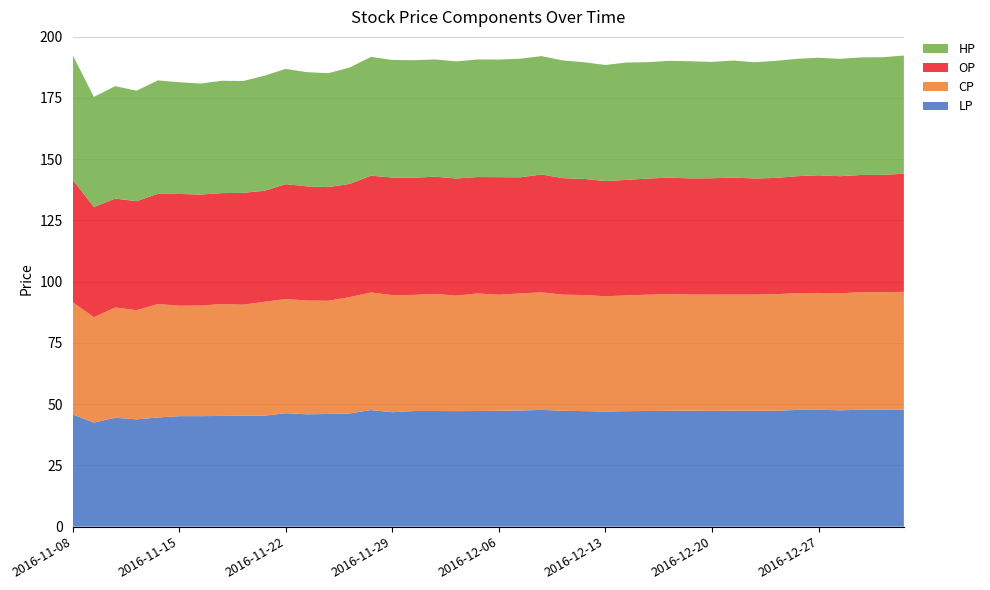

Reading left to right, list all the values displayed in this chart.

LP: 2016-11-08=45.8	2016-11-09=42.5	2016-11-10=44.5	2016-11-11=43.8	2016-11-14=44.5	2016-11-15=45.1	2016-11-16=45.1	2016-11-17=45.2	2016-11-18=45.3	2016-11-21=45.3	2016-11-22=46.3	2016-11-23=45.9	2016-11-24=46.0	2016-11-25=46.2	2016-11-28=47.6	2016-11-29=46.7	2016-11-30=47.2	2016-12-01=47.2	2016-12-02=47.1	2016-12-05=47.2	2016-12-06=47.3	2016-12-07=47.4	2016-12-08=47.6	2016-12-09=47.3	2016-12-12=47.1	2016-12-13=47.0	2016-12-14=47.1	2016-12-15=47.2	2016-12-16=47.3	2016-12-19=47.4	2016-12-20=47.2	2016-12-21=47.4	2016-12-22=47.3	2016-12-23=47.3	2016-12-26=47.6	2016-12-27=47.7	2016-12-28=47.5	2016-12-29=47.7	2016-12-30=47.7	2017-01-03=47.8
CP: 2016-11-08=45.9	2016-11-09=43.0	2016-11-10=45.0	2016-11-11=44.5	2016-11-14=46.3	2016-11-15=45.1	2016-11-16=45.1	2016-11-17=45.6	2016-11-18=45.3	2016-11-21=46.5	2016-11-22=46.6	2016-11-23=46.5	2016-11-24=46.2	2016-11-25=47.5	2016-11-28=48.0	2016-11-29=47.8	2016-11-30=47.4	2016-12-01=47.8	2016-12-02=47.1	2016-12-05=48.0	2016-12-06=47.4	2016-12-07=47.8	2016-12-08=48.0	2016-12-09=47.4	2016-12-12=47.4	2016-12-13=47.0	2016-12-14=47.2	2016-12-15=47.5	2016-12-16=47.6	2016-12-19=47.4	2016-12-20=47.5	2016-12-21=47.4	2016-12-22=47.5	2016-12-23=47.6	2016-12-26=47.6	2016-12-27=47.7	2016-12-28=47.8	2016-12-29=48.0	2016-12-30=48.0	2017-01-03=48.1
OP: 2016-11-08=50.0	2016-11-09=45.0	2016-11-10=44.5	2016-11-11=44.5	2016-11-14=45.0	2016-11-15=45.6	2016-11-16=45.3	2016-11-17=45.3	2016-11-18=45.6	2016-11-21=45.3	2016-11-22=46.9	2016-11-23=46.6	2016-11-24=46.4	2016-11-25=46.2	2016-11-28=47.6	2016-11-29=48.0	2016-11-30=47.8	2016-12-01=47.9	2016-12-02=47.8	2016-12-05=47.5	2016-12-06=48.0	2016-12-07=47.4	2016-12-08=48.1	2016-12-09=47.5	2016-12-12=47.4	2016-12-13=47.0	2016-12-14=47.1	2016-12-15=47.4	2016-12-16=47.5	2016-12-19=47.4	2016-12-20=47.5	2016-12-21=47.8	2016-12-22=47.4	2016-12-23=47.5	2016-12-26=47.8	2016-12-27=48.0	2016-12-28=47.8	2016-12-29=47.9	2016-12-30=47.9	2017-01-03=48.2
HP: 2016-11-08=50.9	2016-11-09=45.0	2016-11-10=45.9	2016-11-11=45.1	2016-11-14=46.3	2016-11-15=45.6	2016-11-16=45.3	2016-11-17=45.9	2016-11-18=45.6	2016-11-21=47.0	2016-11-22=47.0	2016-11-23=46.6	2016-11-24=46.5	2016-11-25=47.5	2016-11-28=48.5	2016-11-29=48.0	2016-11-30=48.0	2016-12-01=47.9	2016-12-02=47.8	2016-12-05=48.0	2016-12-06=48.0	2016-12-07=48.4	2016-12-08=48.3	2016-12-09=48.0	2016-12-12=47.6	2016-12-13=47.4	2016-12-14=47.9	2016-12-15=47.5	2016-12-16=47.7	2016-12-19=47.8	2016-12-20=47.5	2016-12-21=47.8	2016-12-22=47.5	2016-12-23=47.8	2016-12-26=47.9	2016-12-27=48.0	2016-12-28=47.9	2016-12-29=48.0	2016-12-30=48.0	2017-01-03=48.2